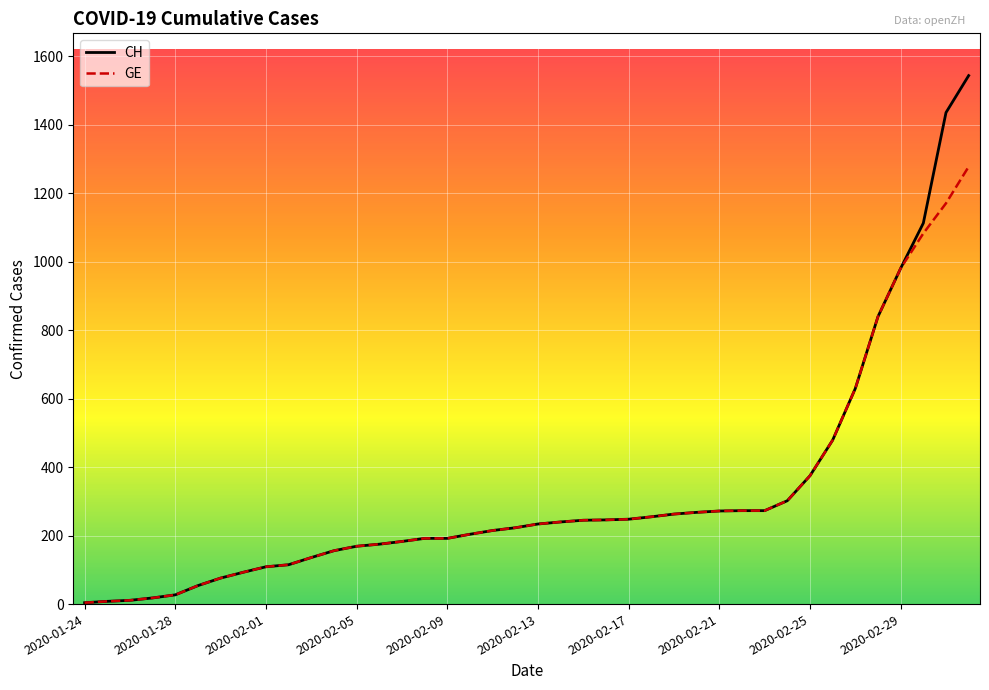

Which series has the largest range (max minus min)?

CH